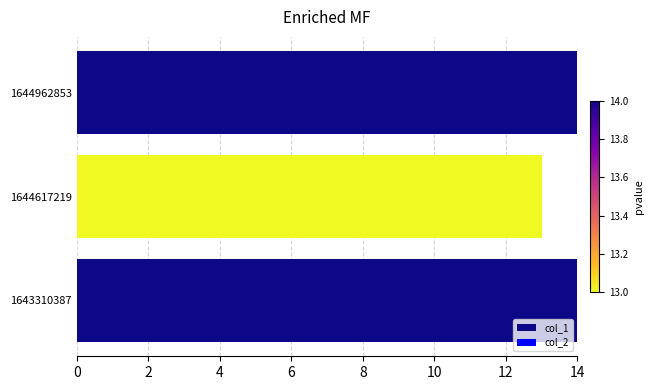

How many bars are there in total?

3